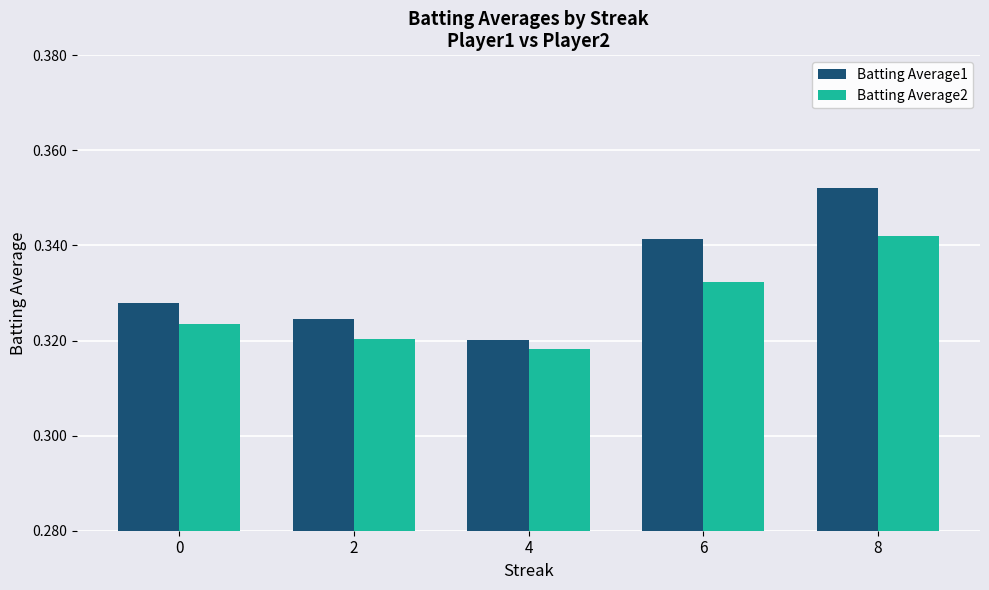

How many Batting Average1 values are between 0 and 1?

5